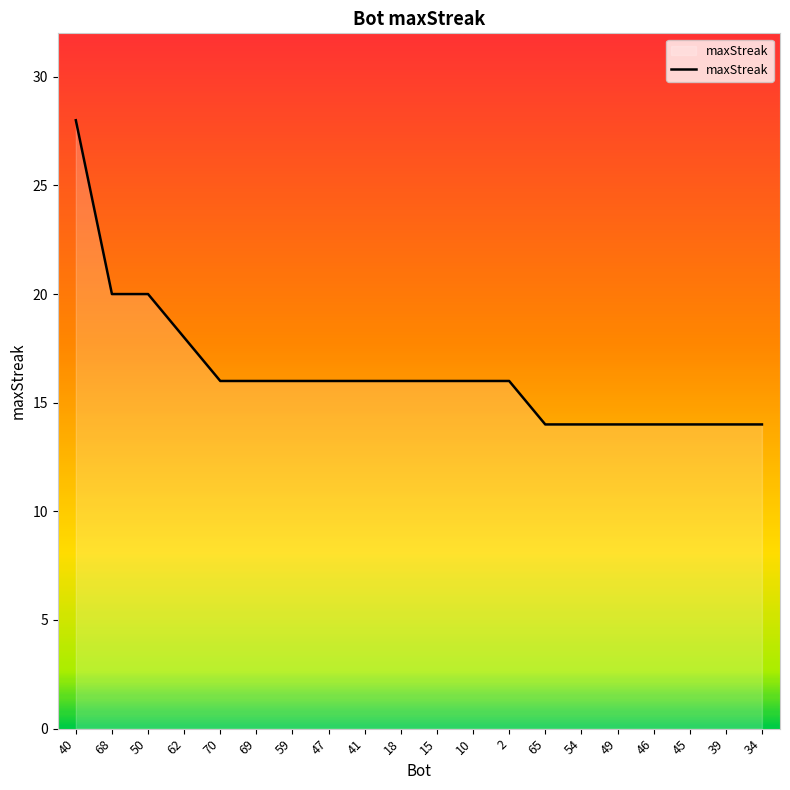

At which label does the data first exceed 16?

40